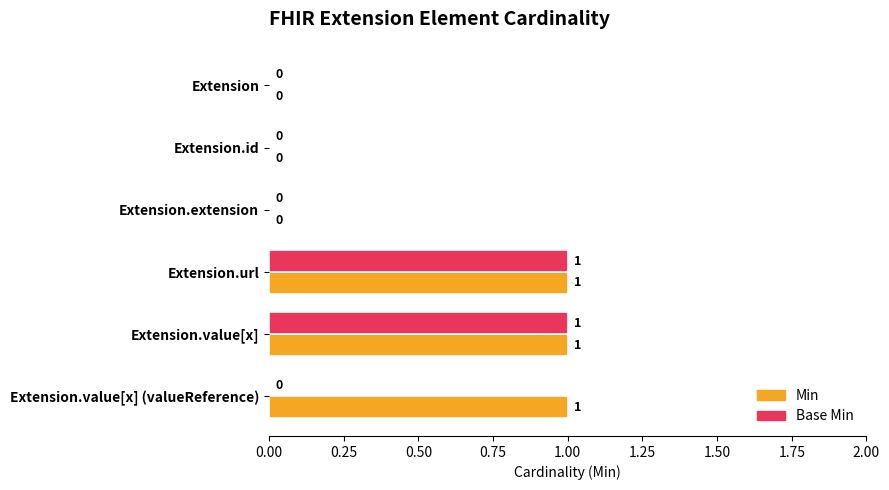

What is the maximum value for Min?

1